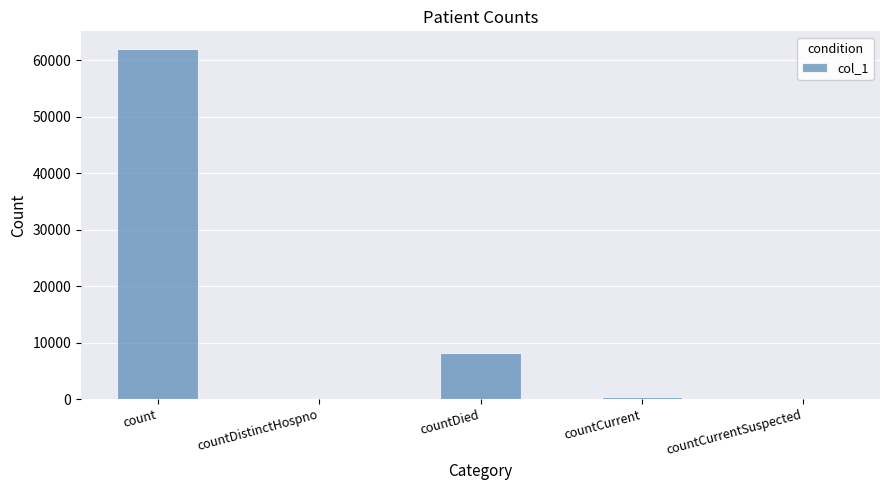

Where is the data nearest to the value 31019?

countDied